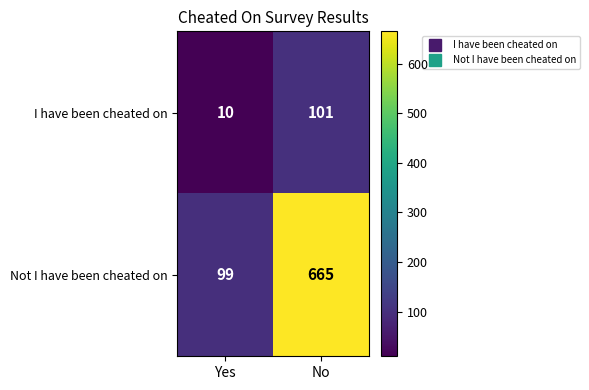

What is the smallest value displayed?

10